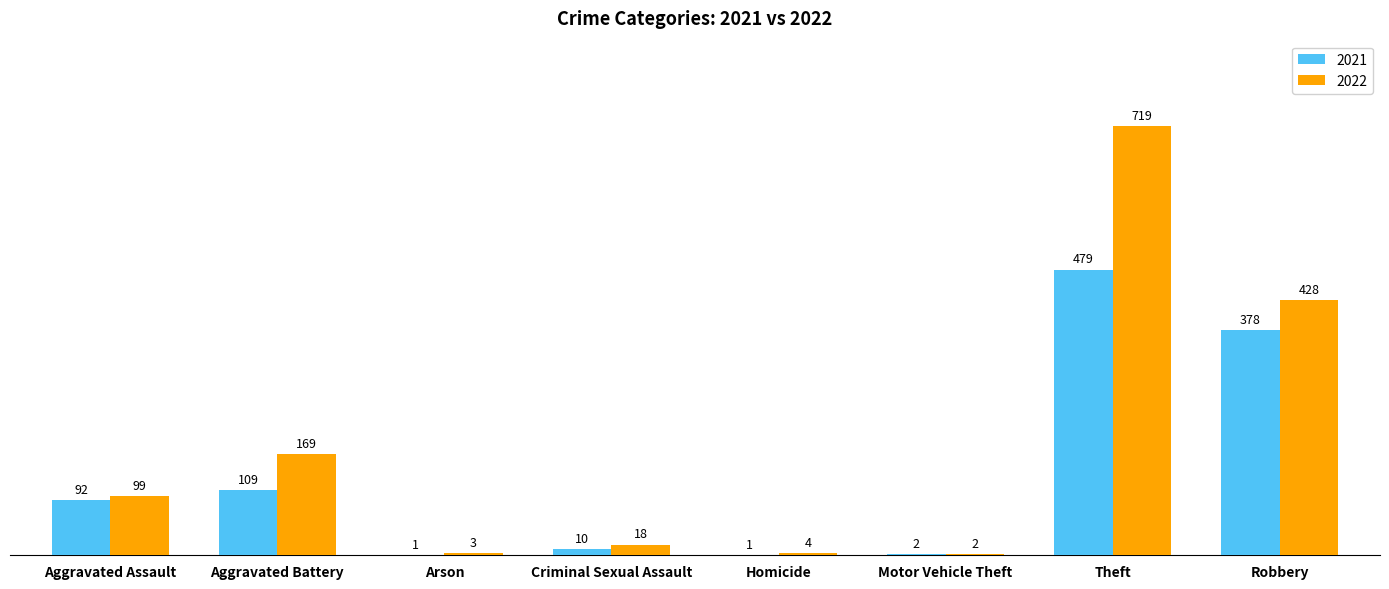

Reading right to left, what are all the values shown in this chart?

2021: Robbery=378	Theft=479	Motor Vehicle Theft=2	Homicide=1	Criminal Sexual Assault=10	Arson=1	Aggravated Battery=109	Aggravated Assault=92
2022: Robbery=428	Theft=719	Motor Vehicle Theft=2	Homicide=4	Criminal Sexual Assault=18	Arson=3	Aggravated Battery=169	Aggravated Assault=99